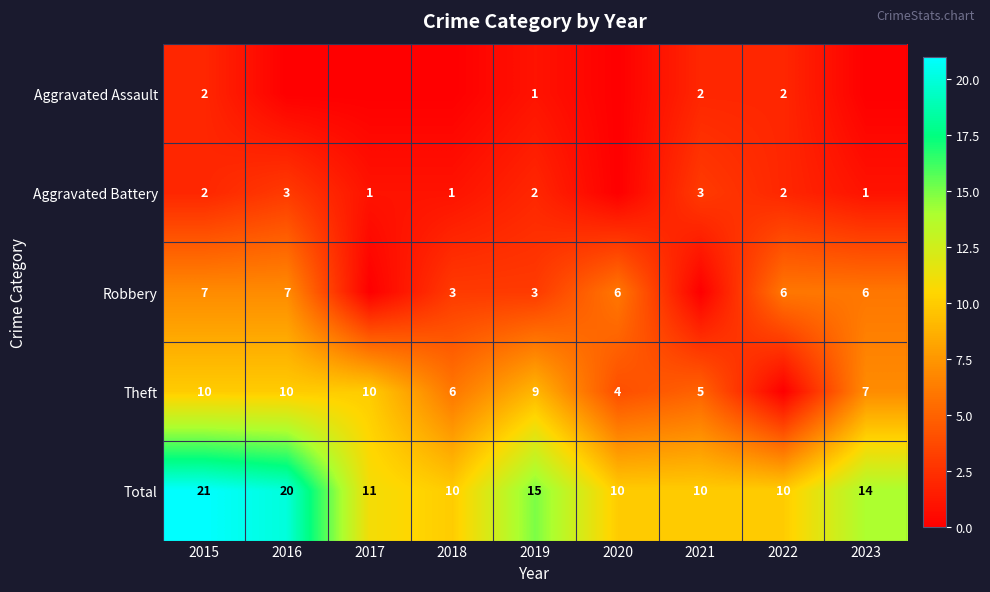

The value of Robbery at 2015 is 7. True or false?

True